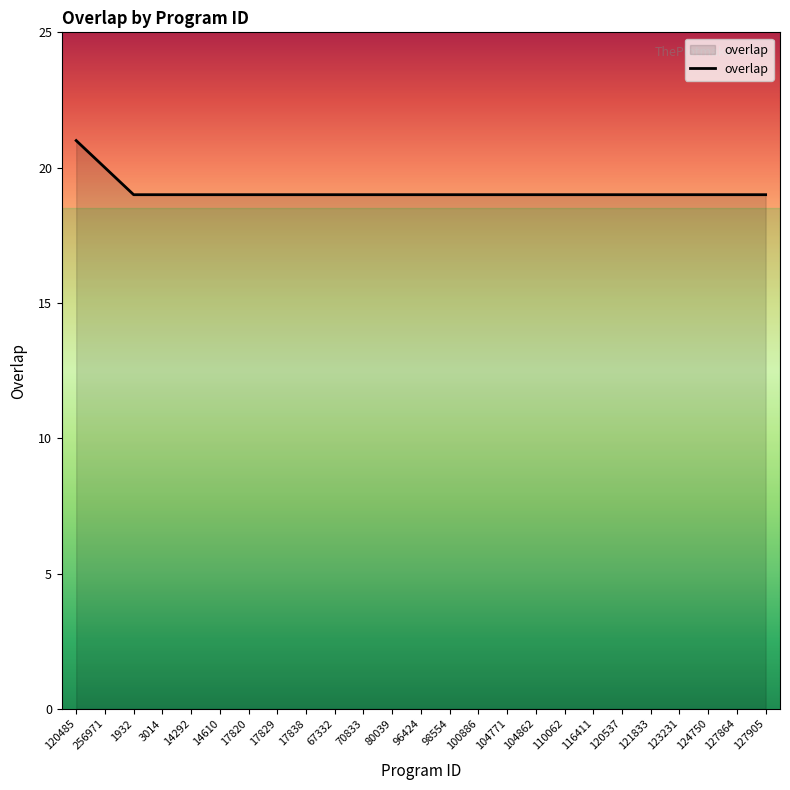

How many lines are shown in the chart?

1